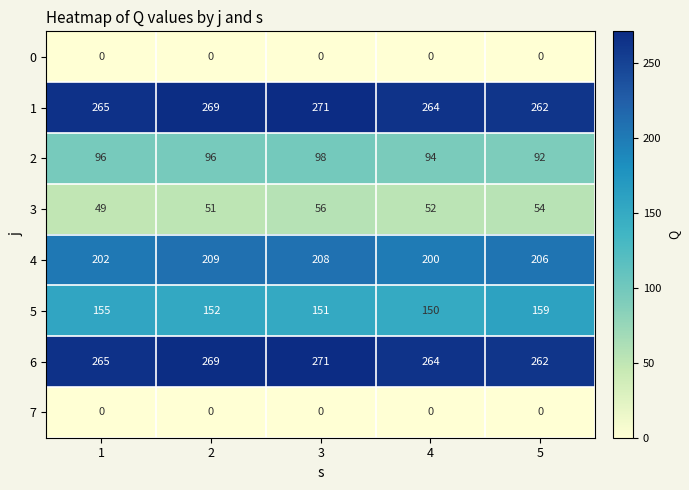

The 2 series shows 98 at 3. True or false?

True